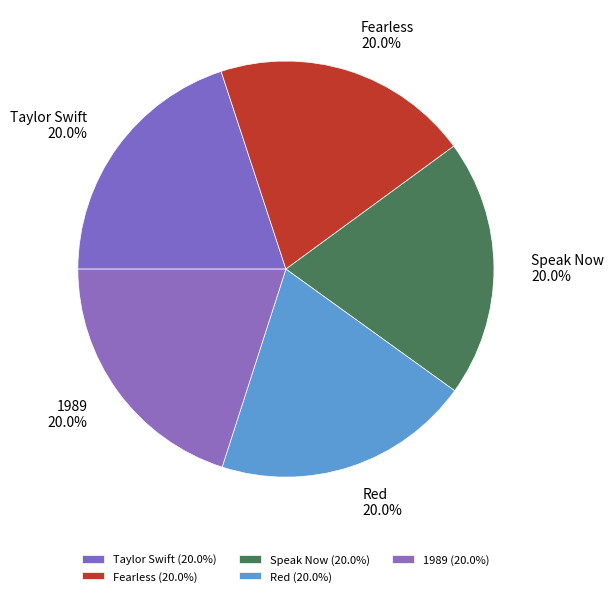

True or false: Red accounts for 32% of the total.

False